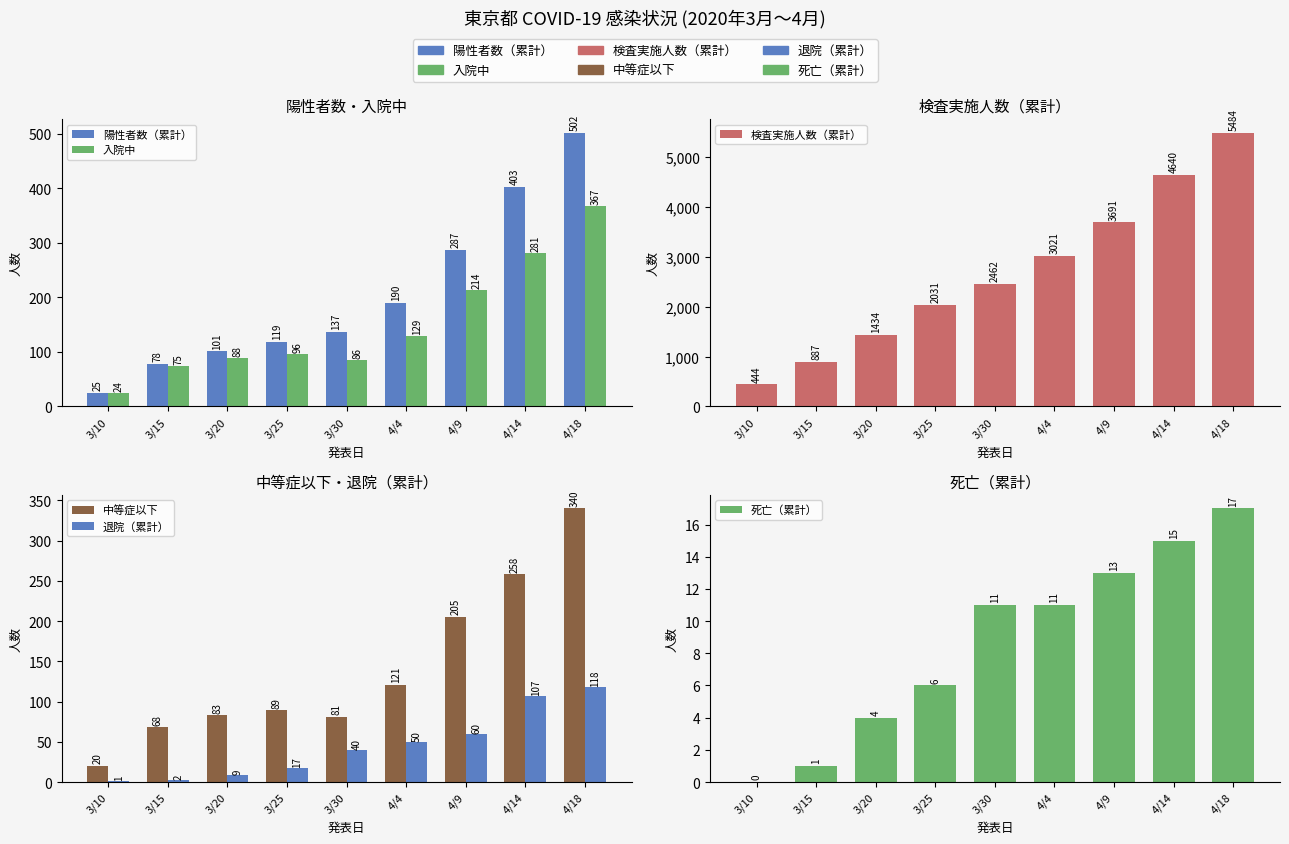

Reading left to right, transcribe all the data shown in this chart.

陽性者数（累計）: 3/10=25	3/15=78	3/20=101	3/25=119	3/30=137	4/4=190	4/9=287	4/14=403	4/18=502
入院中: 3/10=24	3/15=75	3/20=88	3/25=96	3/30=86	4/4=129	4/9=214	4/14=281	4/18=367
検査実施人数（累計）: 3/10=444	3/15=887	3/20=1434	3/25=2031	3/30=2462	4/4=3021	4/9=3691	4/14=4640	4/18=5484
中等症以下: 3/10=20	3/15=68	3/20=83	3/25=89	3/30=81	4/4=121	4/9=205	4/14=258	4/18=340
退院（累計）: 3/10=1	3/15=2	3/20=9	3/25=17	3/30=40	4/4=50	4/9=60	4/14=107	4/18=118
死亡（累計）: 3/10=0	3/15=1	3/20=4	3/25=6	3/30=11	4/4=11	4/9=13	4/14=15	4/18=17